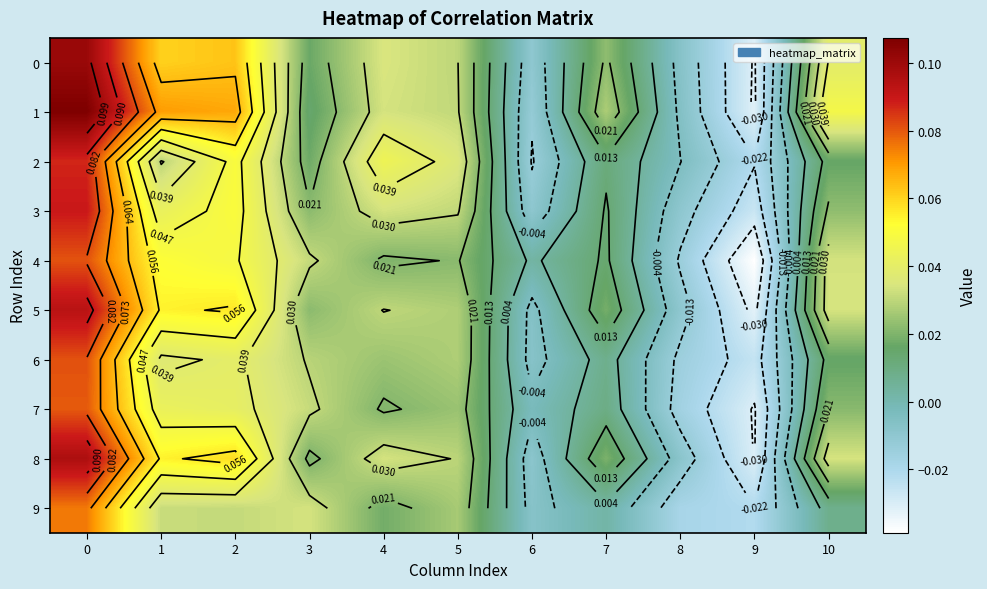

Count the number of categories in the chart.

11